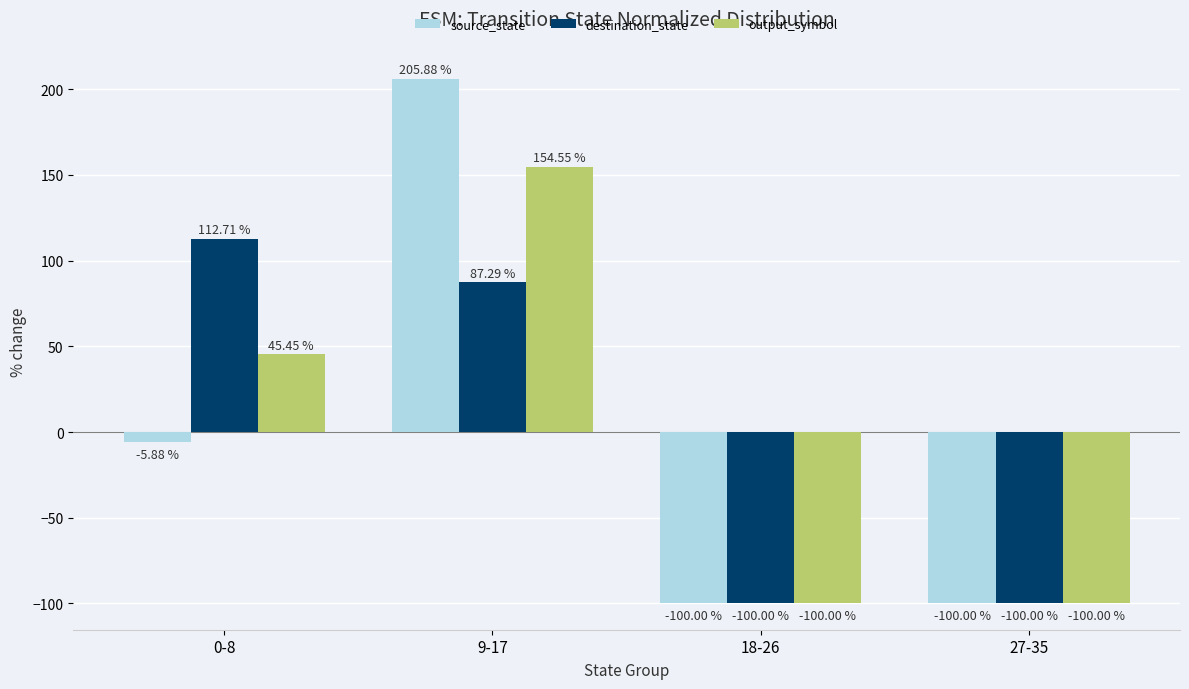

What is the difference between the source_state values at 9-17 and 18-26?

305.9